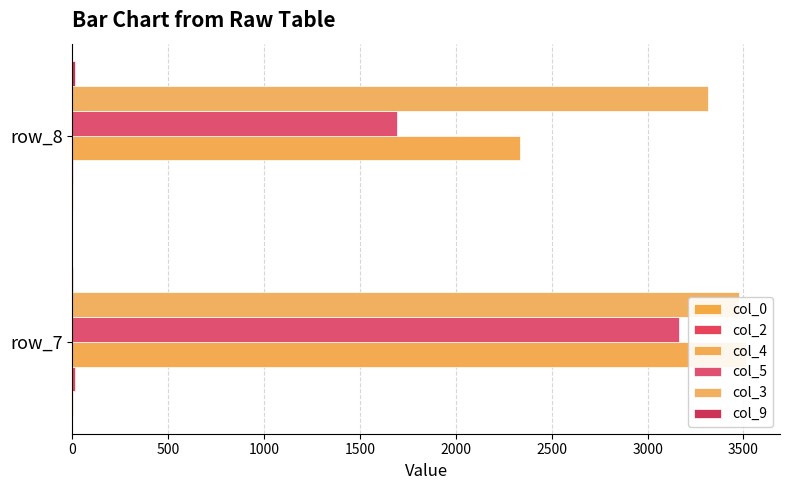

What is the sum of all col_3 values?

6790